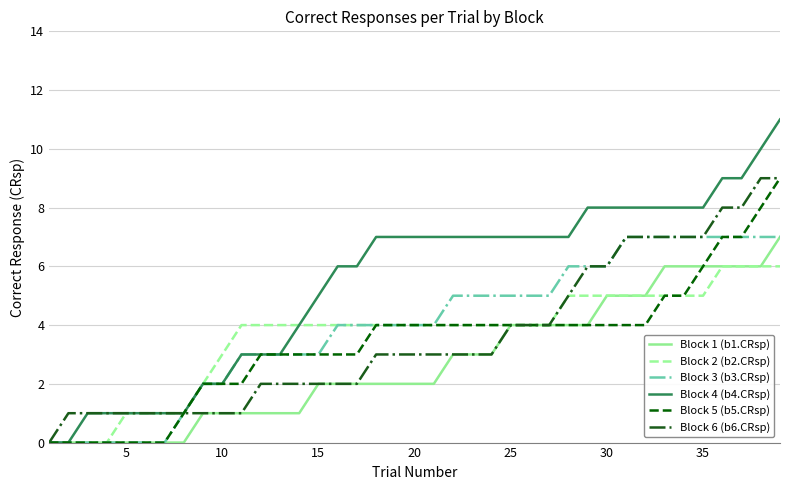

Which series has the largest range (max minus min)?

Block 4 (b4.CRsp)